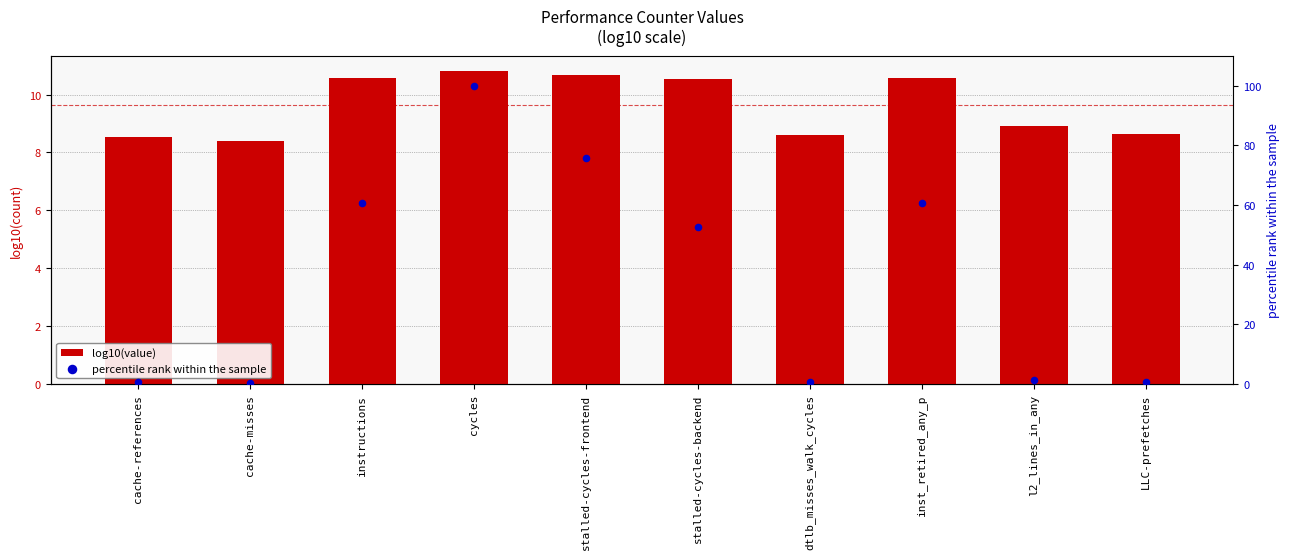

At which category is the sum across all series the highest?

cycles